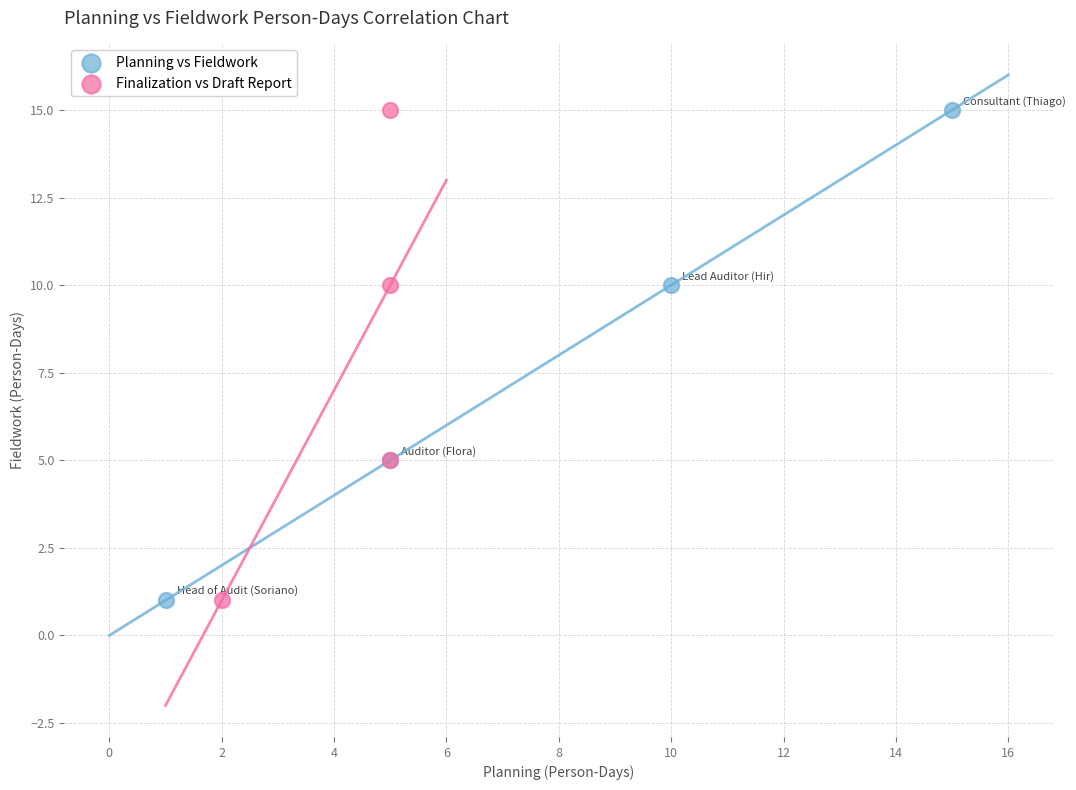

What are all the series names shown in the legend?

Planning vs Fieldwork, Finalization vs Draft Report